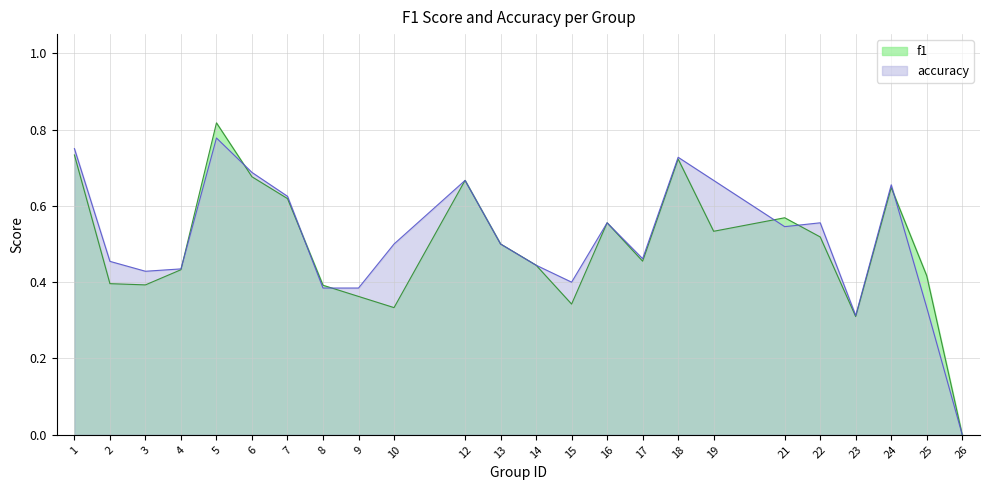

At how many categories does at least one series exceed 0?

23